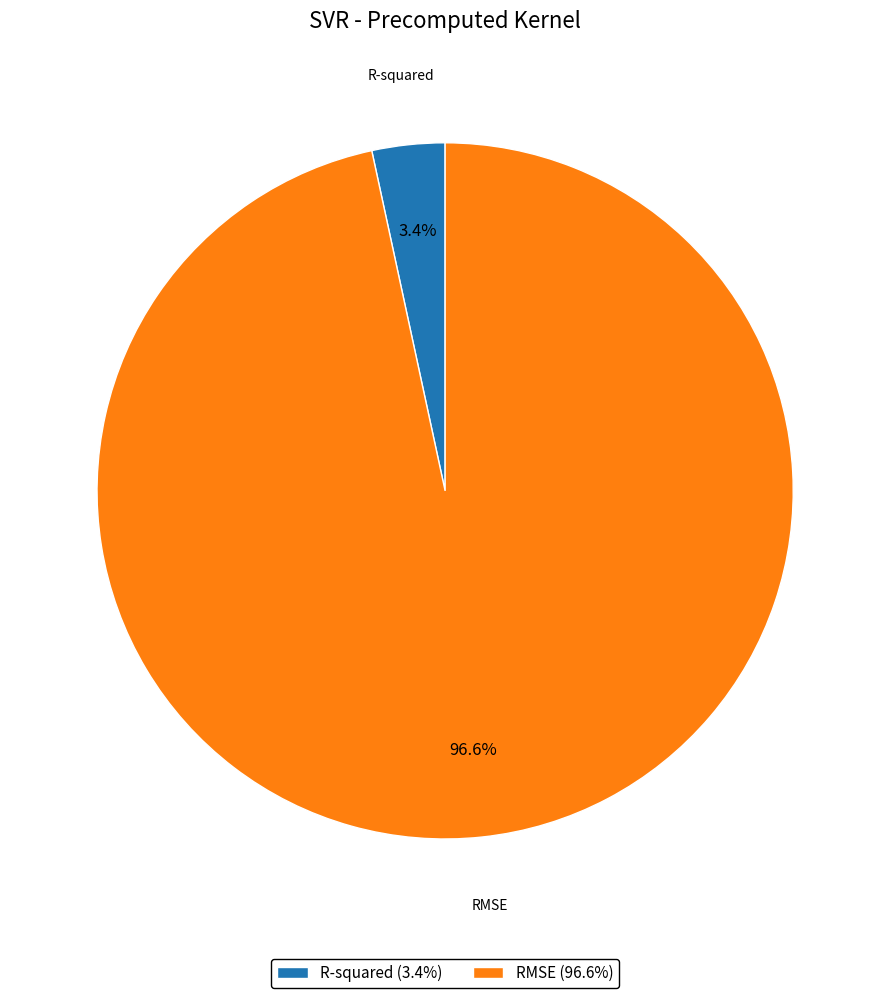

Is there any slice that represents more than half of the pie?

Yes